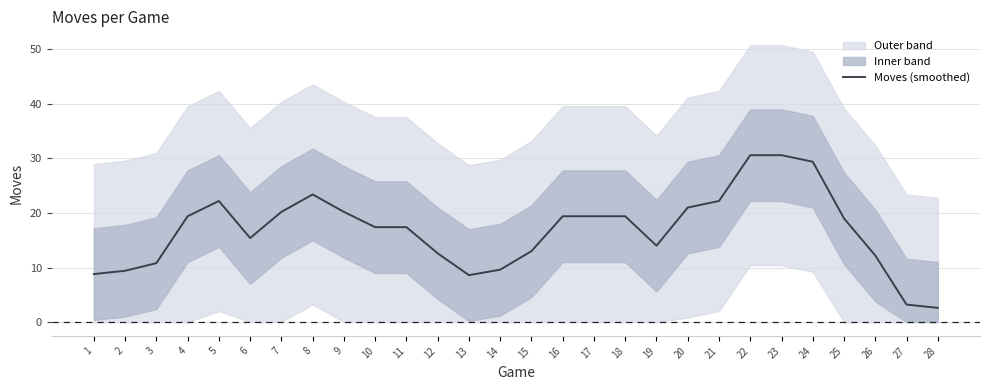

The chart shows a value of 20.2 at 7. True or false?

True